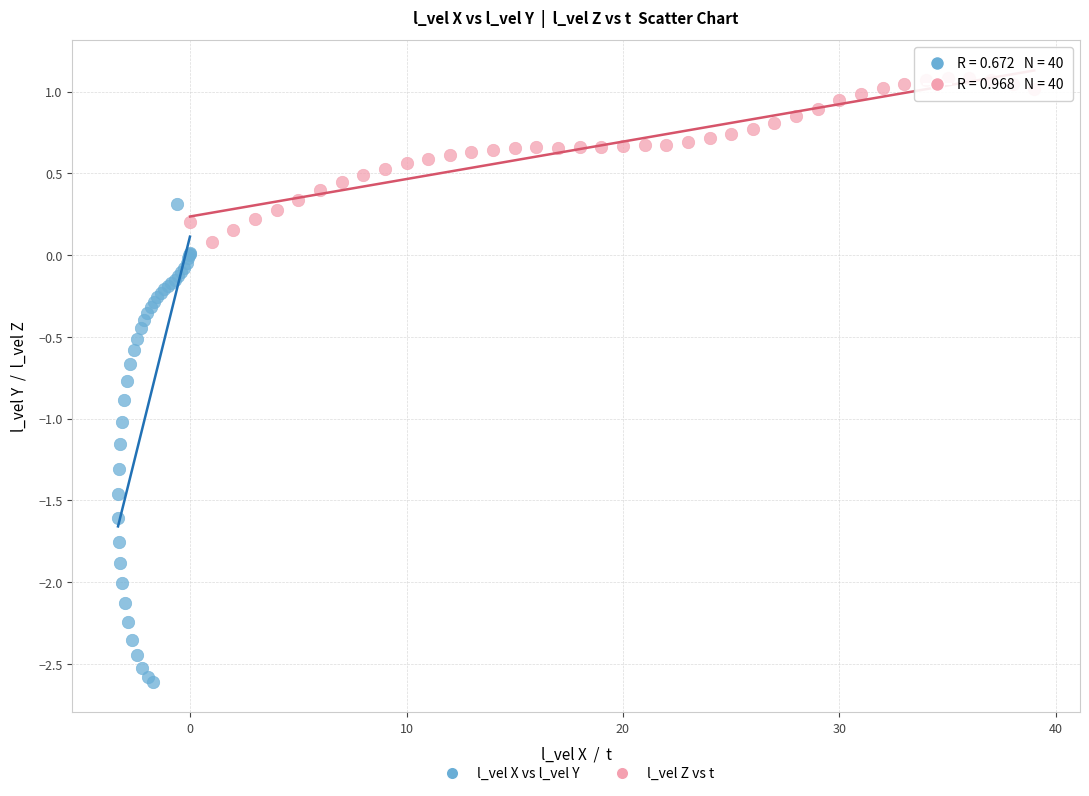

Which series has the widest spread of Y values?

l_vel X vs l_vel Y